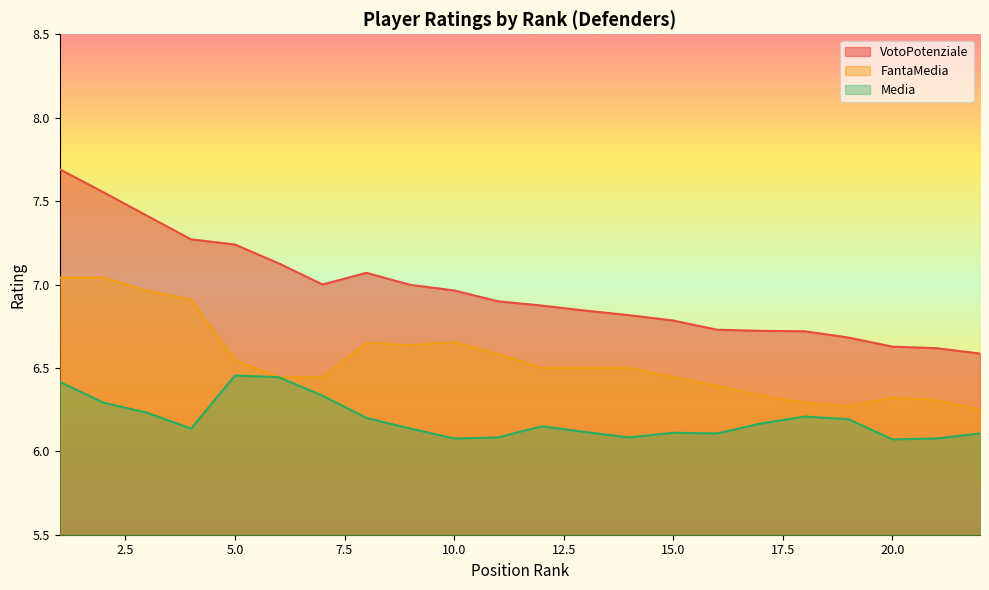

Reading left to right, extract all data points from this chart.

VotoPotenziale: 1=7.7	2=7.6	3=7.4	4=7.3	5=7.2	6=7.1	7=7.0	8=7.1	9=7.0	10=7.0	11=6.9	12=6.9	13=6.8	14=6.8	15=6.8	16=6.7	17=6.7	18=6.7	19=6.7	20=6.6	21=6.6	22=6.6
FantaMedia: 1=7.0	2=7.0	3=7.0	4=6.9	5=6.5	6=6.4	7=6.4	8=6.7	9=6.6	10=6.7	11=6.6	12=6.5	13=6.5	14=6.5	15=6.4	16=6.4	17=6.3	18=6.3	19=6.3	20=6.3	21=6.3	22=6.2
Media: 1=6.4	2=6.3	3=6.2	4=6.1	5=6.5	6=6.4	7=6.3	8=6.2	9=6.1	10=6.1	11=6.1	12=6.2	13=6.1	14=6.1	15=6.1	16=6.1	17=6.2	18=6.2	19=6.2	20=6.1	21=6.1	22=6.1